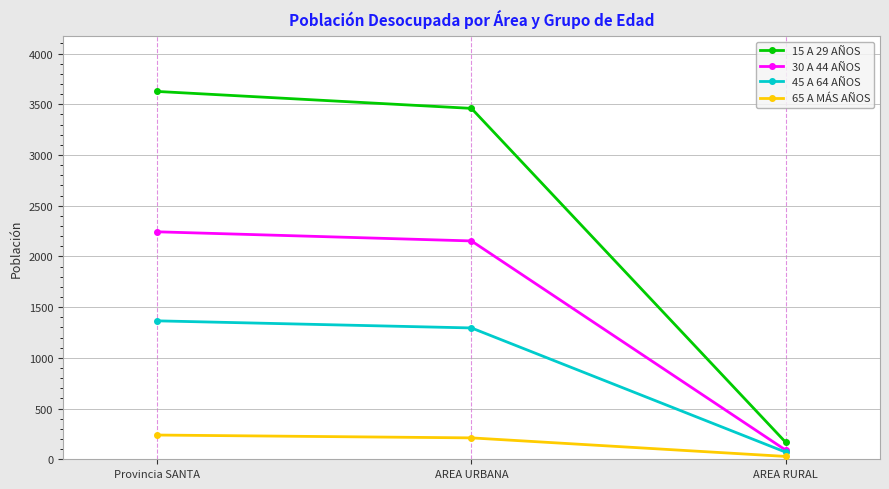

Is it true that 45 A 64 AÑOS equals 1365 at Provincia SANTA?

True